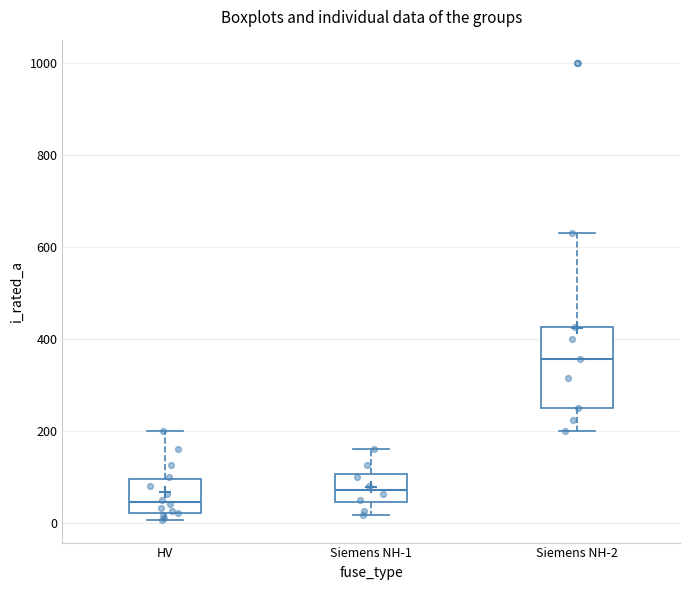

Which box has the highest median line?

Siemens NH-2